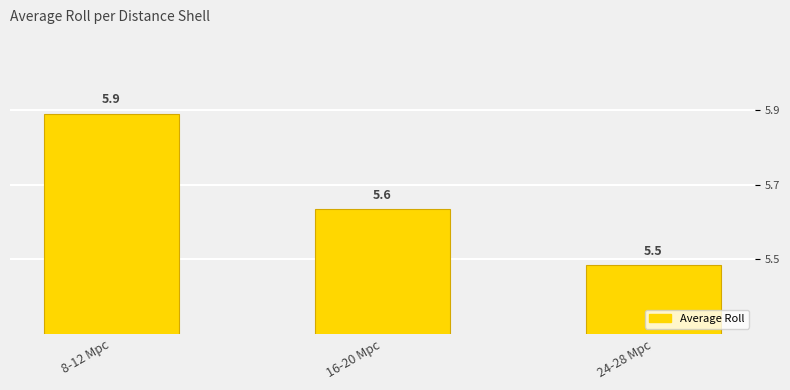

Which label corresponds to the largest value in the chart?

8-12 Mpc